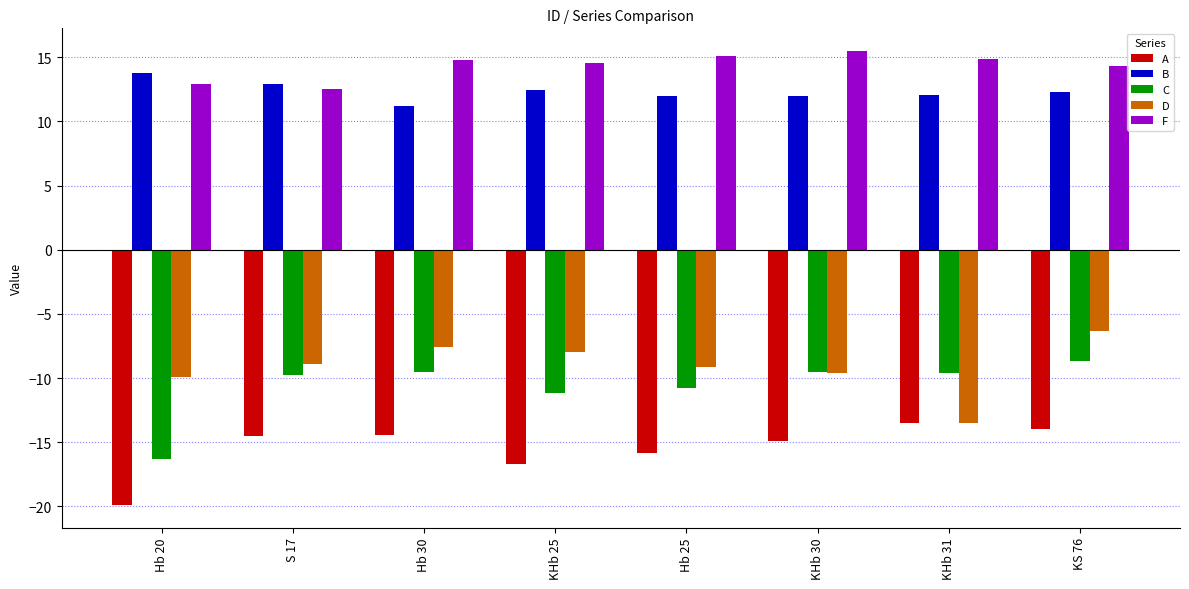

What is the value of the C bar at the 5th from the left?

-10.8